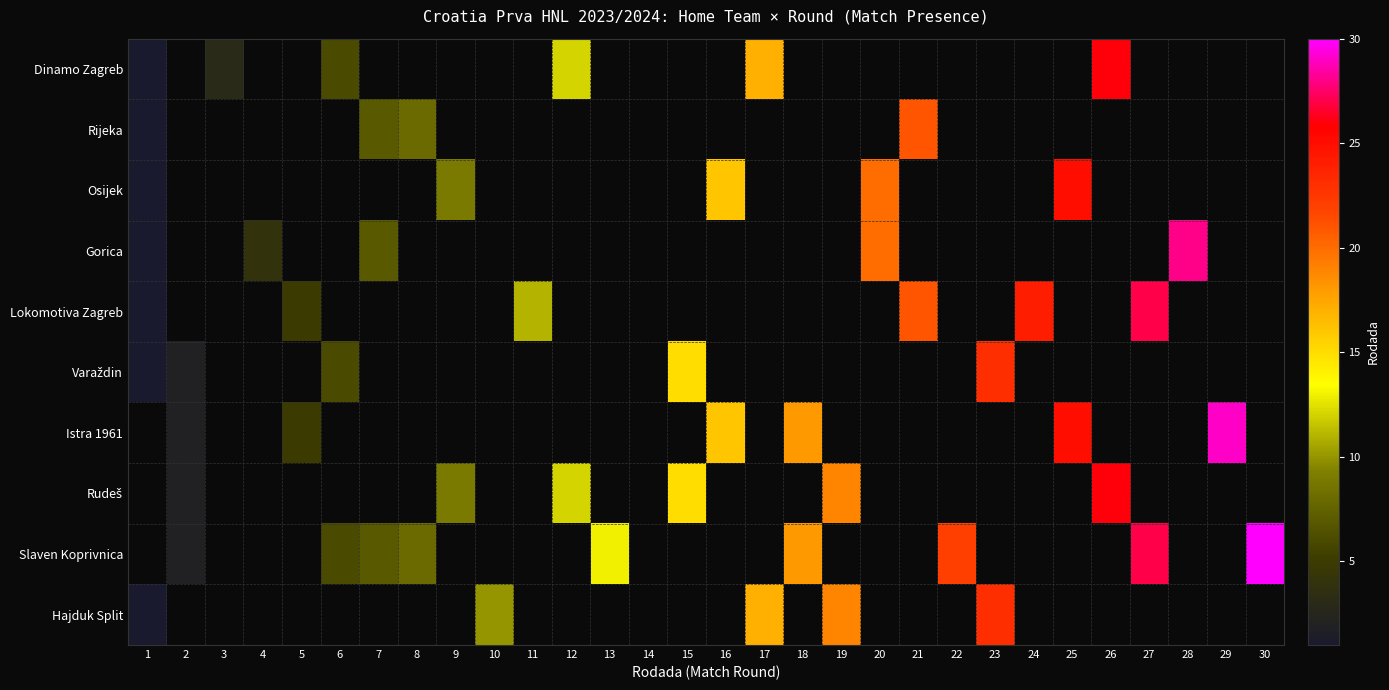

What is the minimum value shown in the chart?

1.0